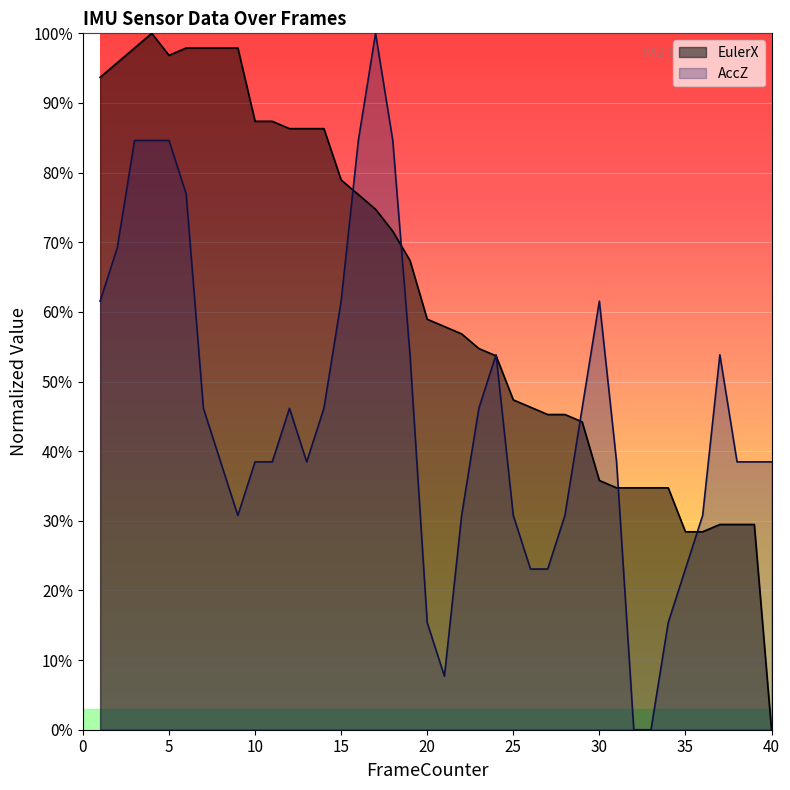

At 1, list the series in order from largest to smallest.

EulerX, AccZ